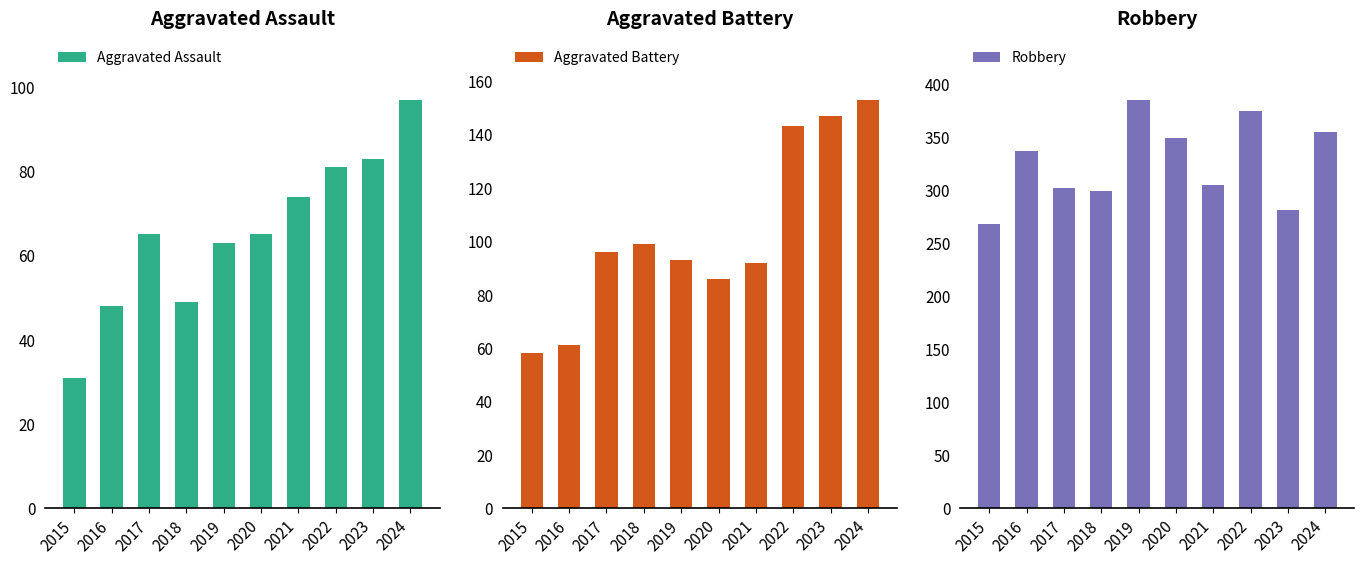

The value of Aggravated Battery at 2024 is 153. True or false?

True